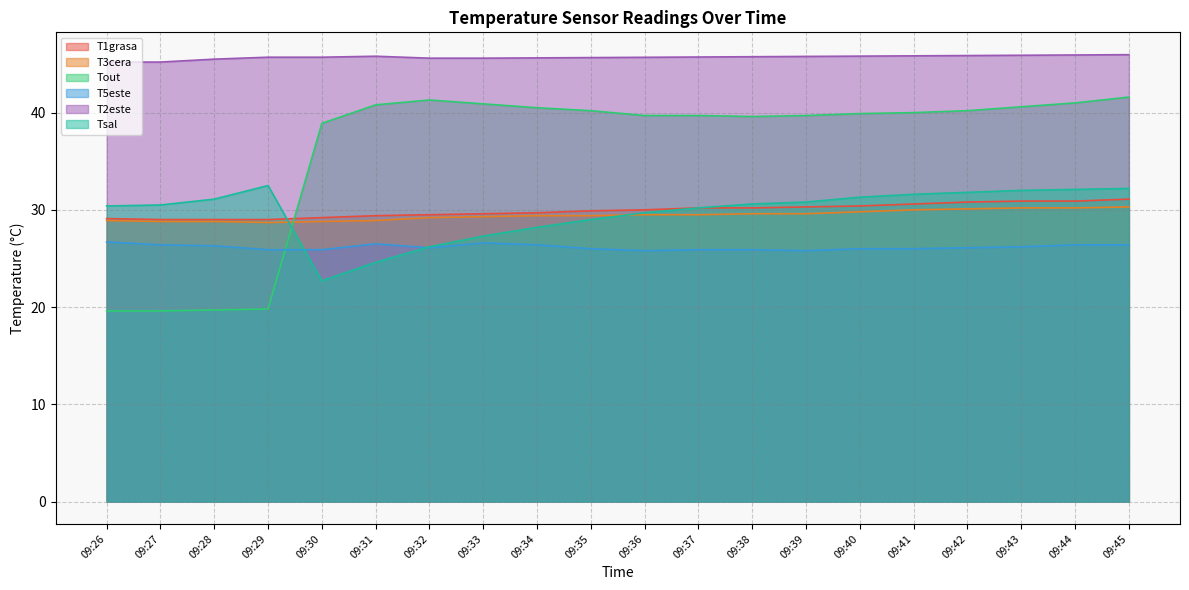

What are all the series names shown in the legend?

T1grasa, T3cera, Tout, T5este, T2este, Tsal